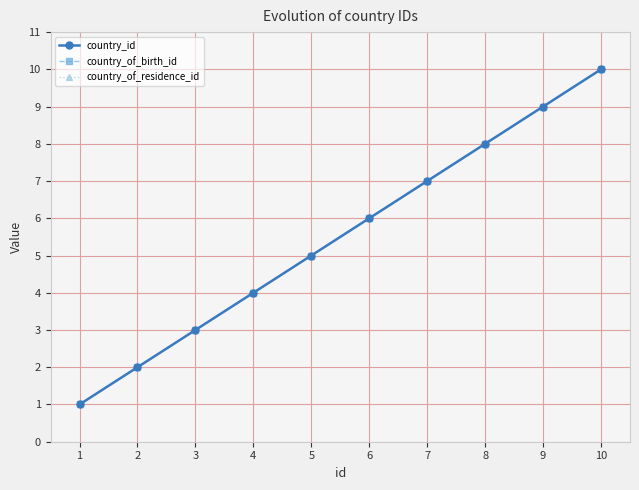

Does the chart have visible grid lines?

Yes